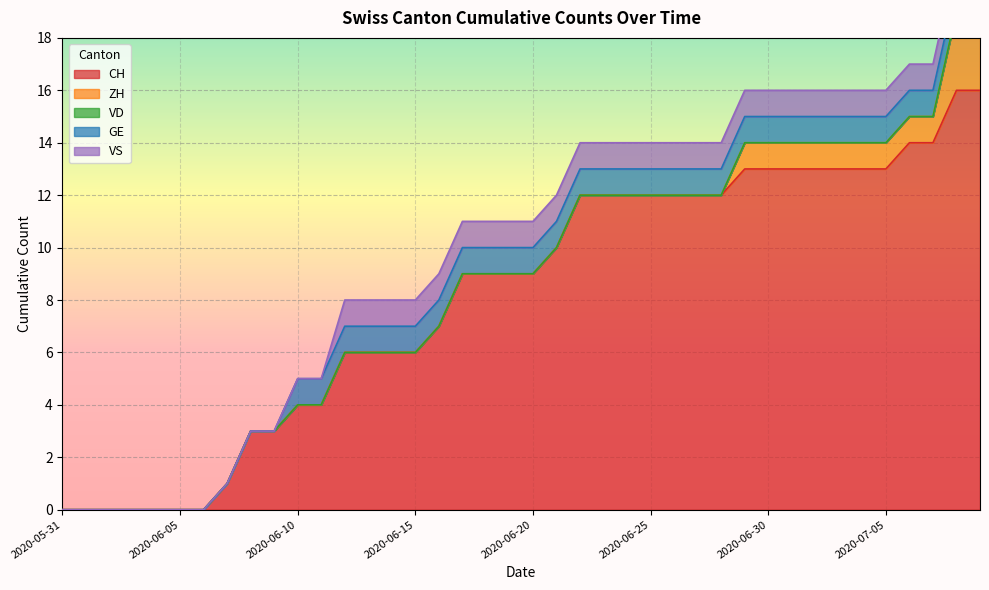

What is the average value of the CH series?

8